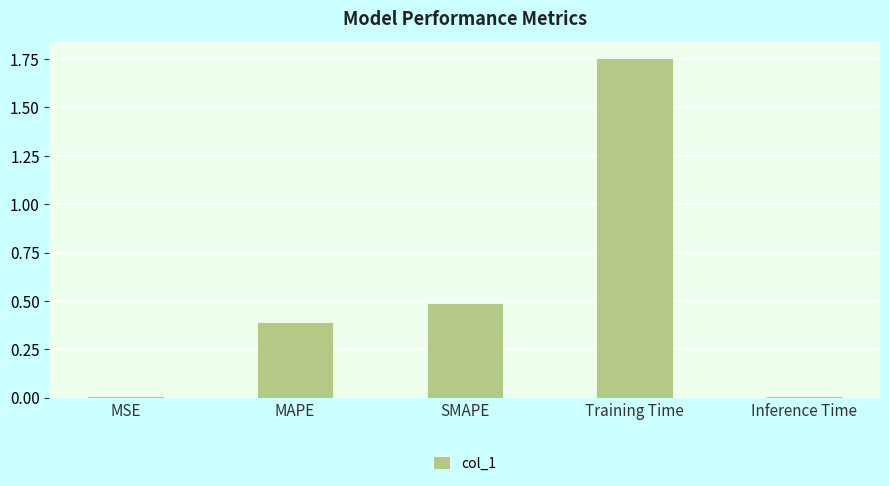

What is the average value?

0.5